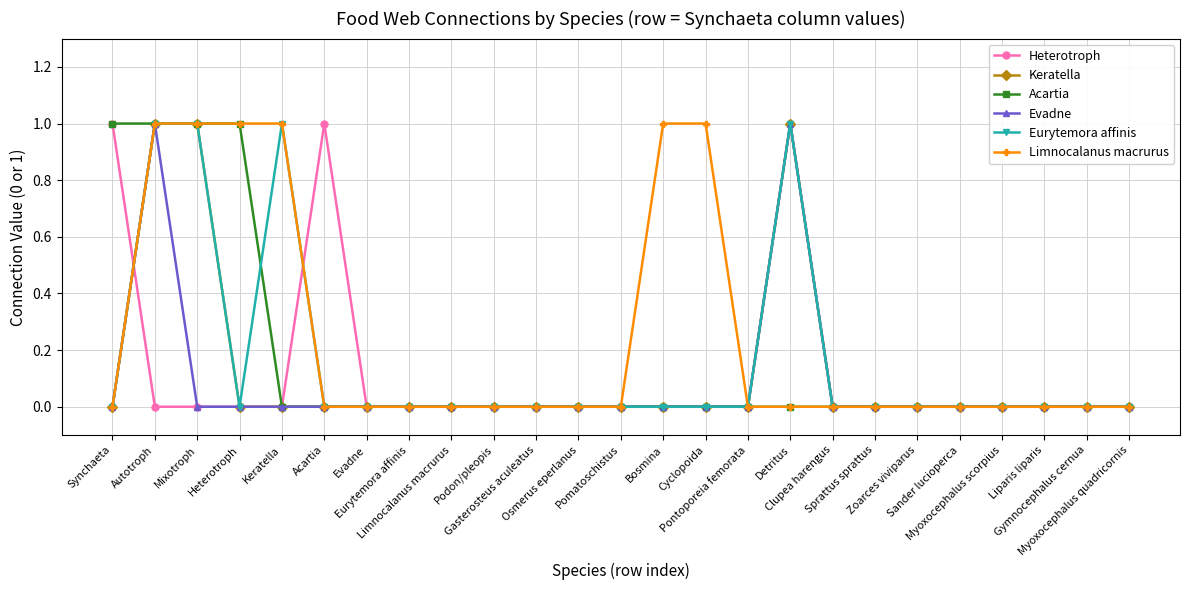

At which label is Keratella closest to 0?

Synchaeta